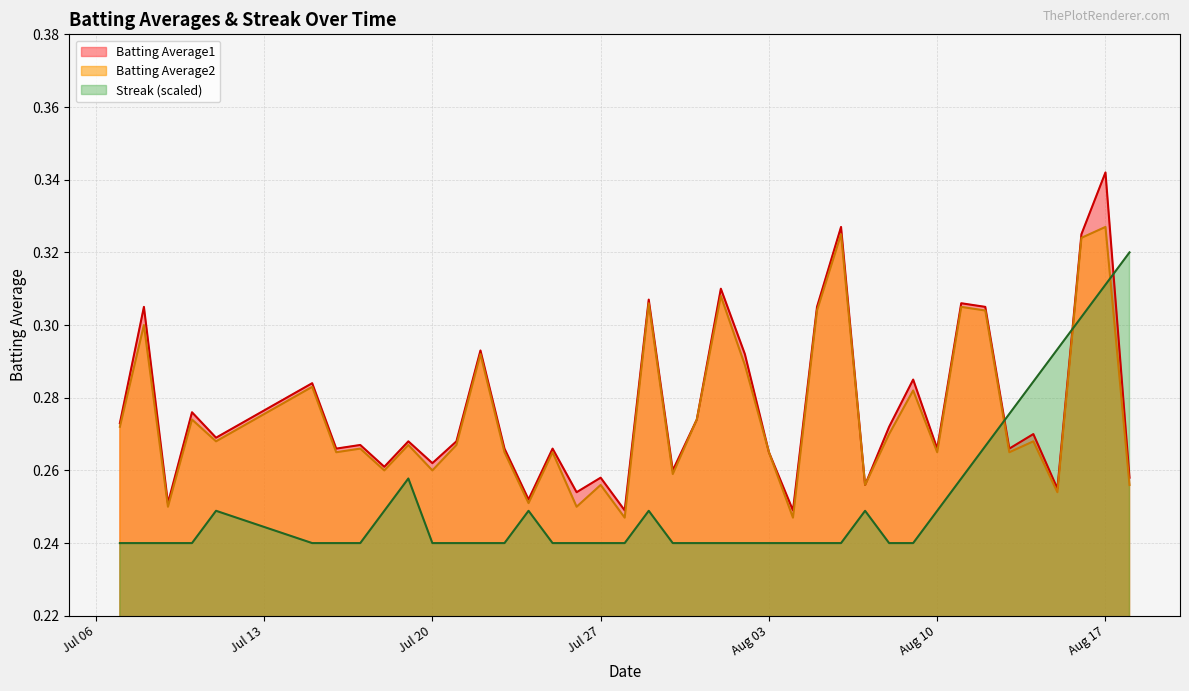

What are all the series names shown in the legend?

Batting Average1, Batting Average2, Streak (scaled)